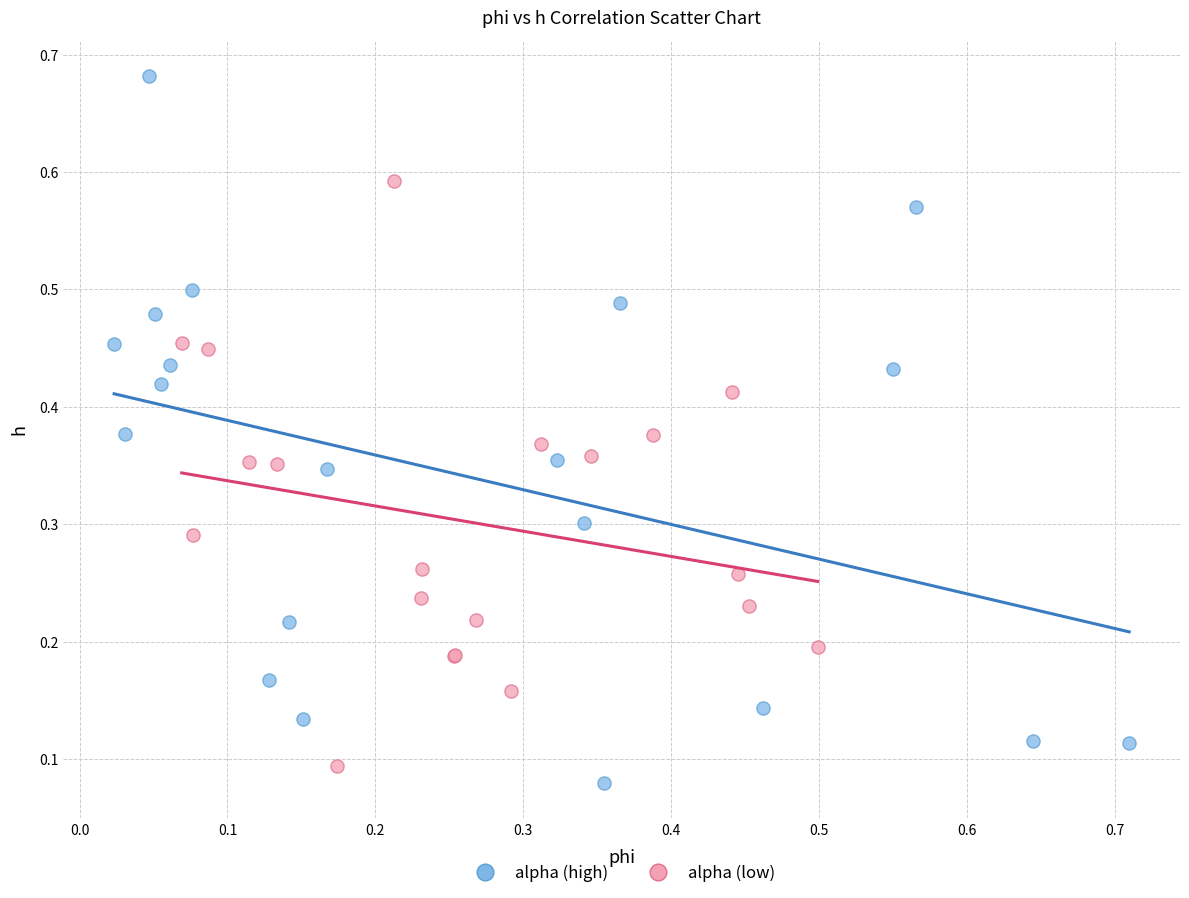

Which series reaches the maximum Y coordinate?

alpha (high)